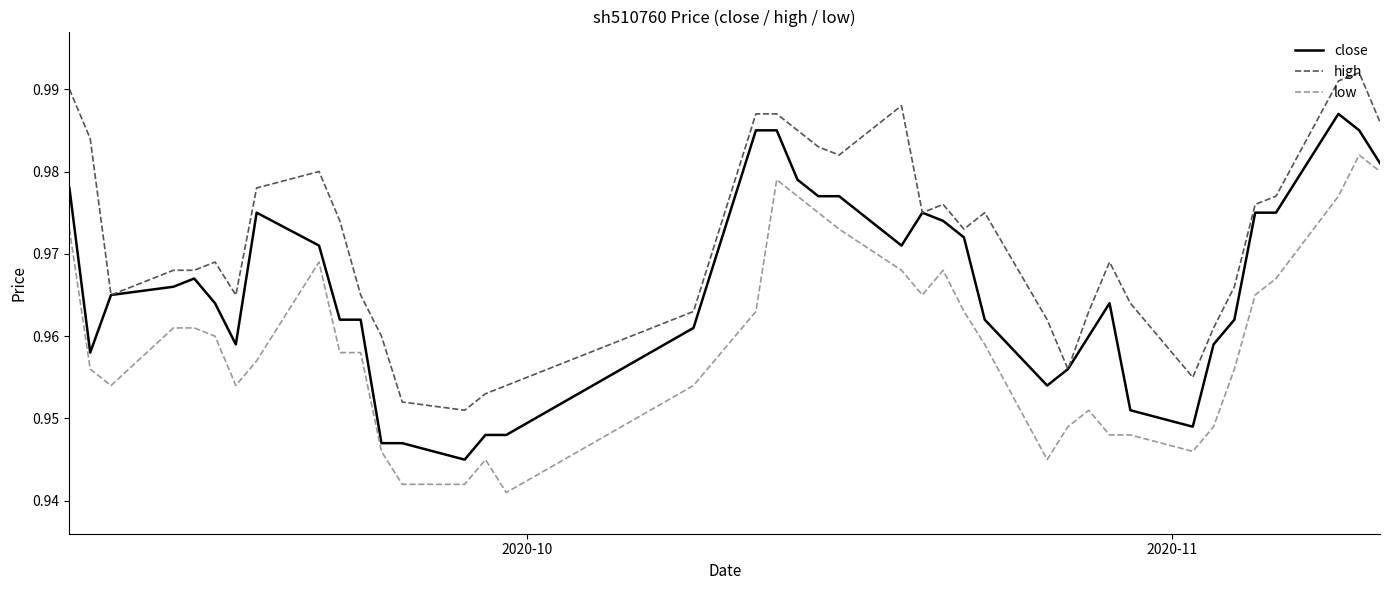

Does the chart display data point markers on the line(s)?

No